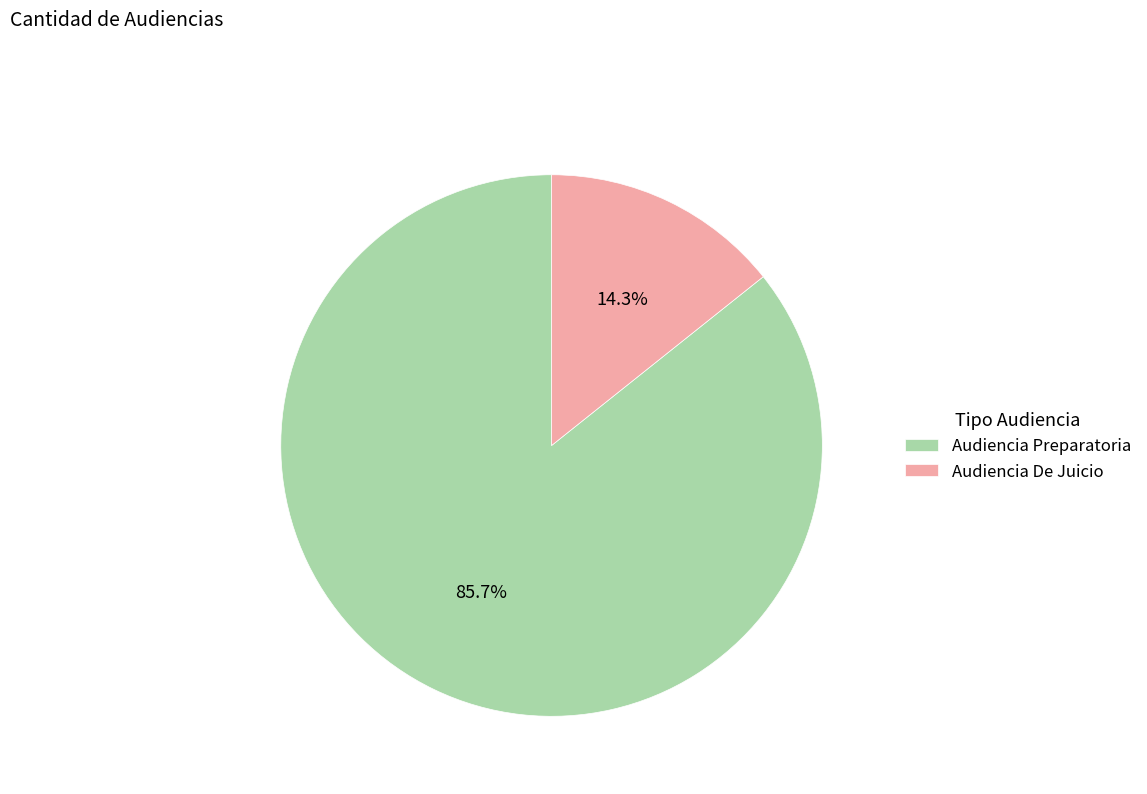

Count the number of slices in the pie.

2